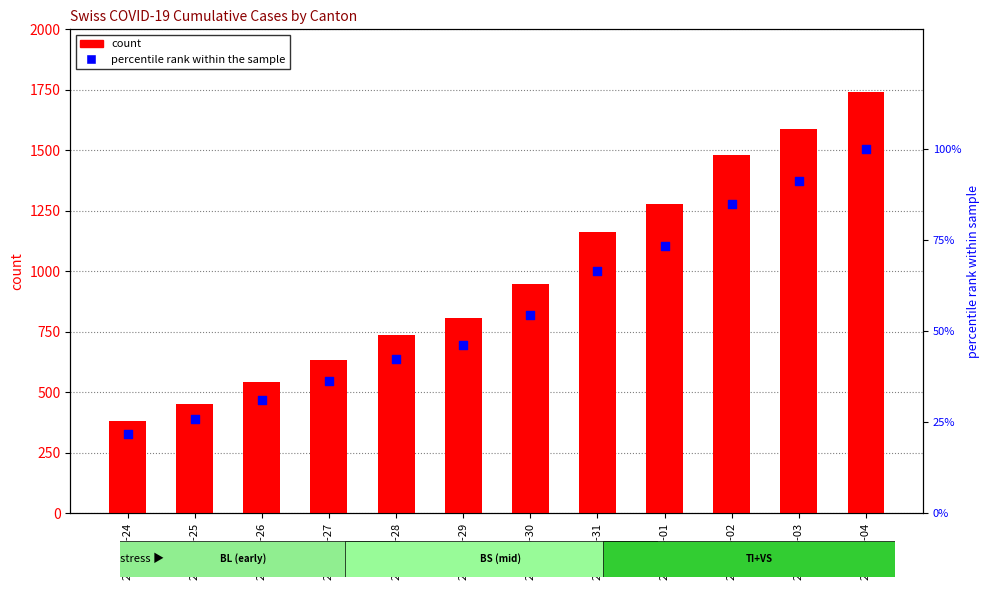

At which category is the sum across all series the highest?

2020-04-04